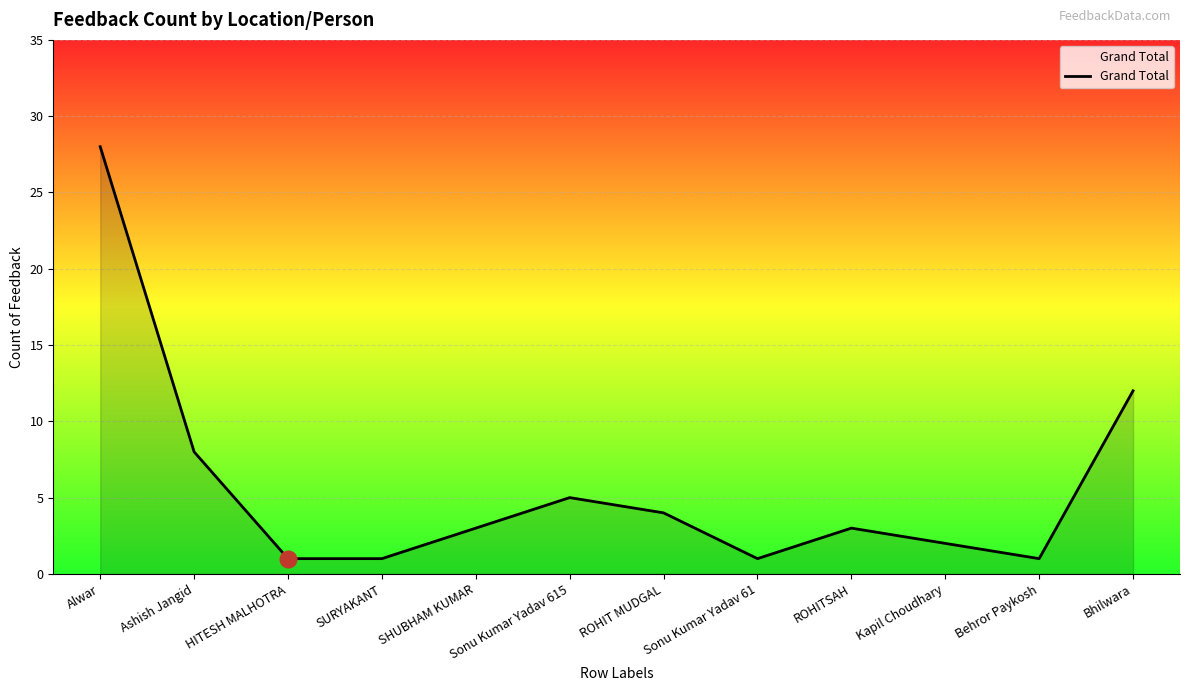

What is the ratio of the value at ROHIT MUDGAL to the value at Sonu Kumar Yadav 61?

4.0